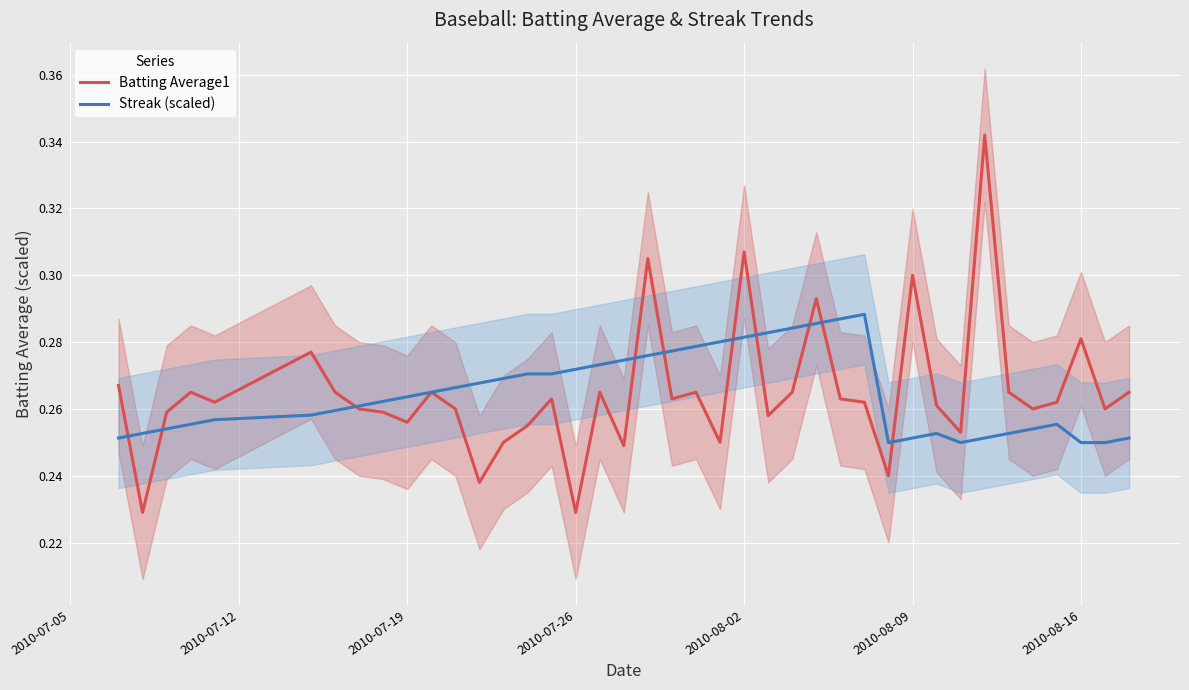

How many lines are shown in the chart?

2